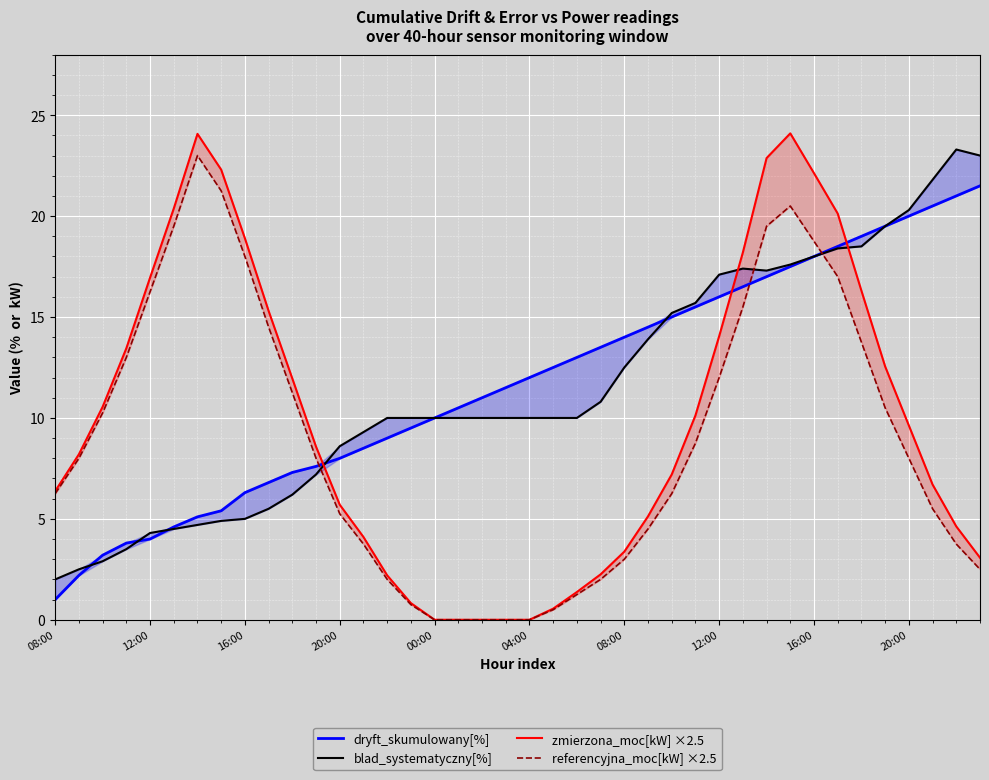

Reading left to right, extract all data points from this chart.

dryft_skumulowany[%]: 1.0	2.2	3.2	3.8	4.0	4.6	5.1	5.4	6.3	6.8	7.3	7.6	8.0	8.5	9.0	9.5	10.0	10.5	11.0	11.5	12.0	12.5	13.0	13.5	14.0	14.5	15.0	15.5	16.0	16.5	17.0	17.5	18.0	18.5	19.0	19.5	20.0	20.5	21.0	21.5
blad_systematyczny[%]: 2.0	2.5	2.9	3.5	4.3	4.5	4.7	4.9	5.0	5.5	6.2	7.2	8.6	9.3	10.0	10.0	10.0	10.0	10.0	10.0	10.0	10.0	10.0	10.8	12.5	13.9	15.2	15.7	17.1	17.4	17.3	17.6	18.0	18.4	18.5	19.5	20.3	21.8	23.3	23.0
zmierzona_moc[kW] ×2.5: 6.4	8.2	10.5	13.4	16.9	20.4	24.1	22.3	18.9	15.3	12.0	8.6	5.7	4.1	2.2	0.8	0.0	0.0	0.0	0.0	0.0	0.6	1.4	2.2	3.4	5.1	7.2	10.1	14.1	18.2	22.9	24.1	22.1	20.1	16.3	12.5	9.6	6.7	4.6	3.1
referencyjna_moc[kW] ×2.5: 6.2	8.0	10.2	13.0	16.2	19.5	23.0	21.2	18.0	14.5	11.2	8.0	5.2	3.8	2.0	0.8	0.0	0.0	0.0	0.0	0.0	0.5	1.2	2.0	3.0	4.5	6.2	8.8	12.0	15.5	19.5	20.5	18.8	17.0	13.8	10.5	8.0	5.5	3.8	2.5